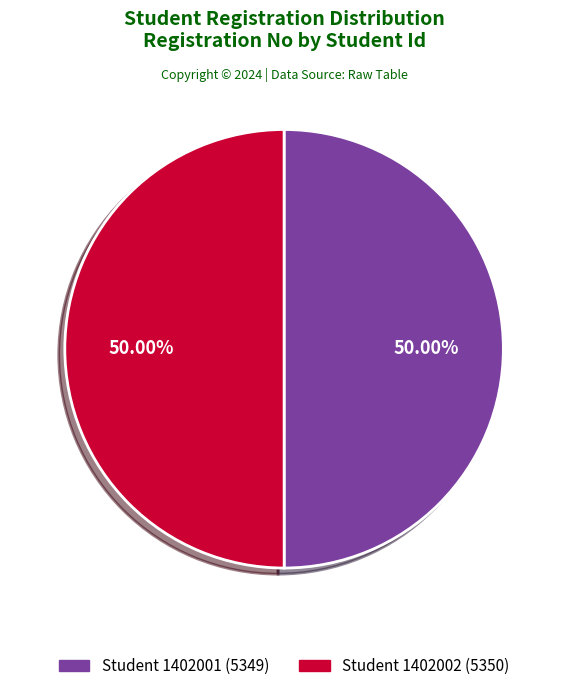

Which slice is the smallest?

1402001